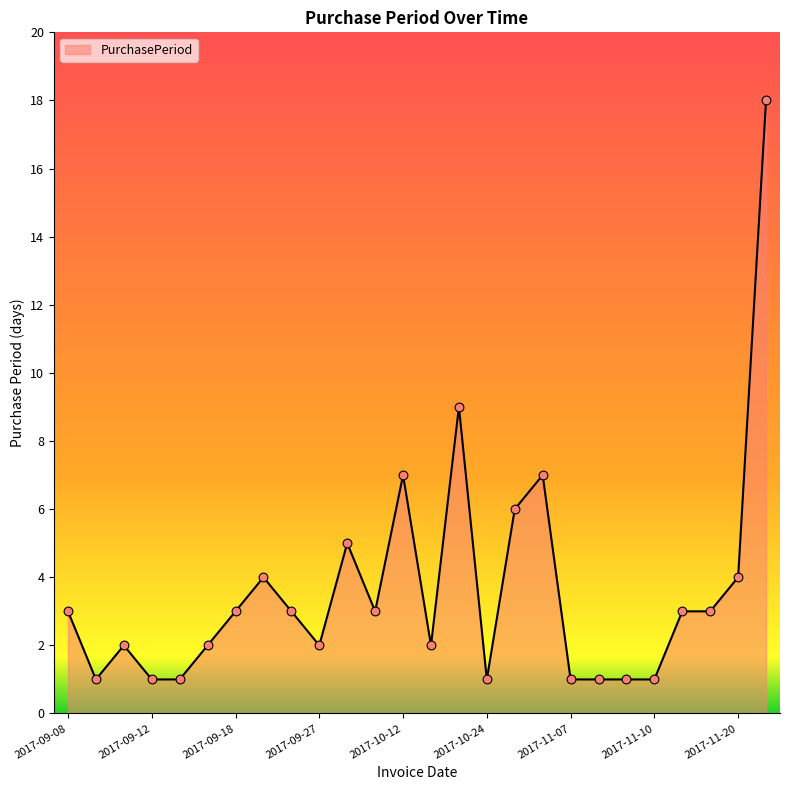

What is the greatest value displayed?

18